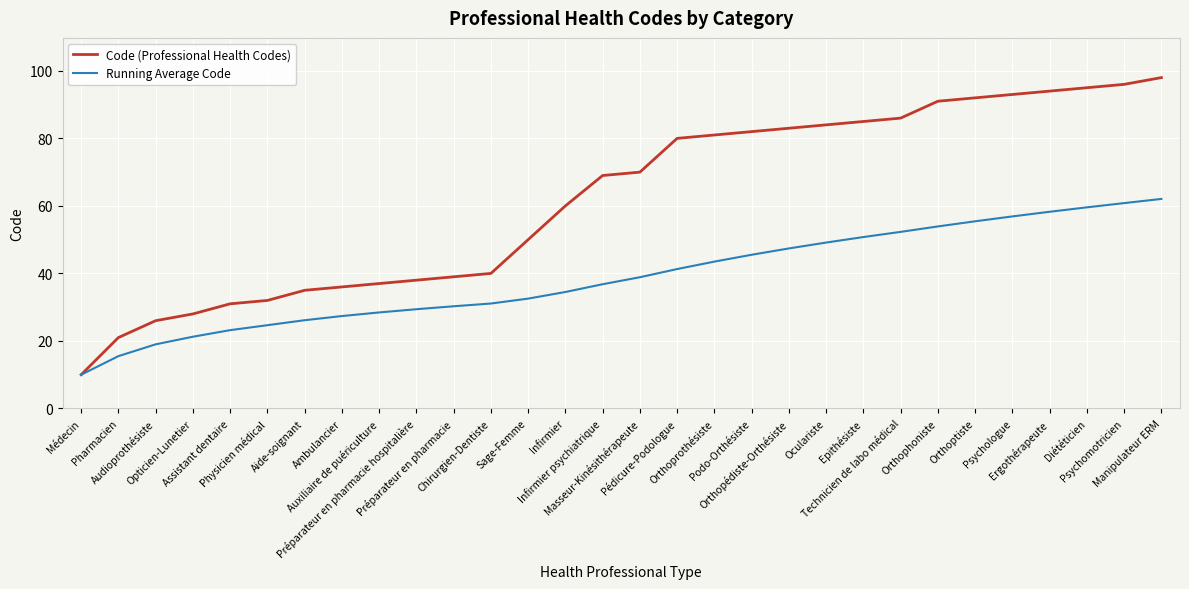

Which series has the largest range (max minus min)?

Code (Professional Health Codes)